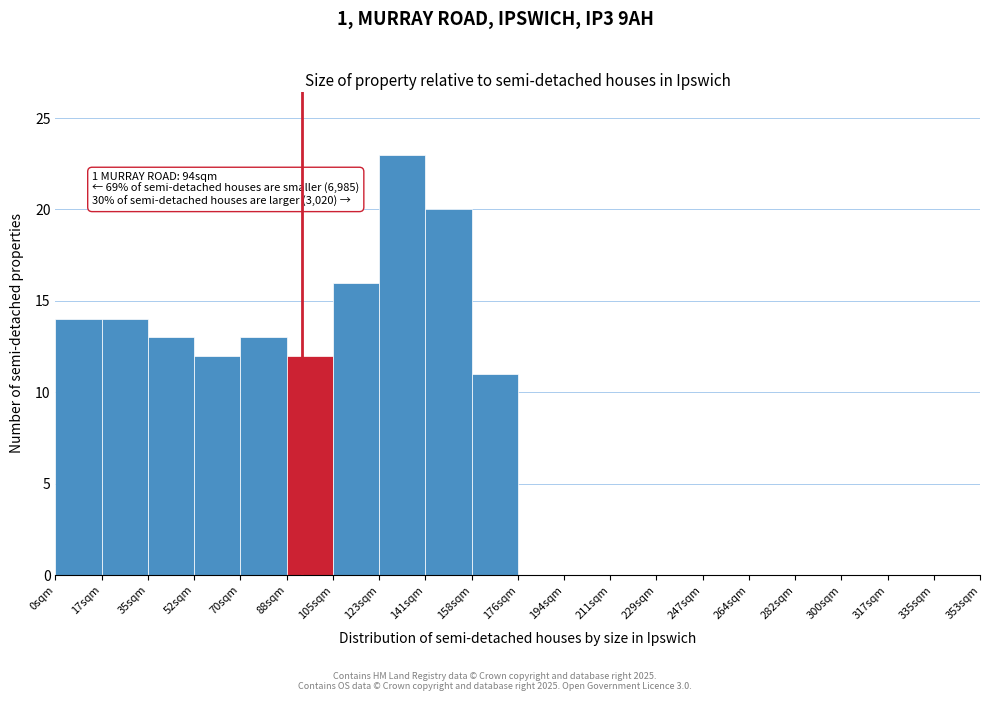

Which range on the x-axis has the tallest bar?

124 to 142